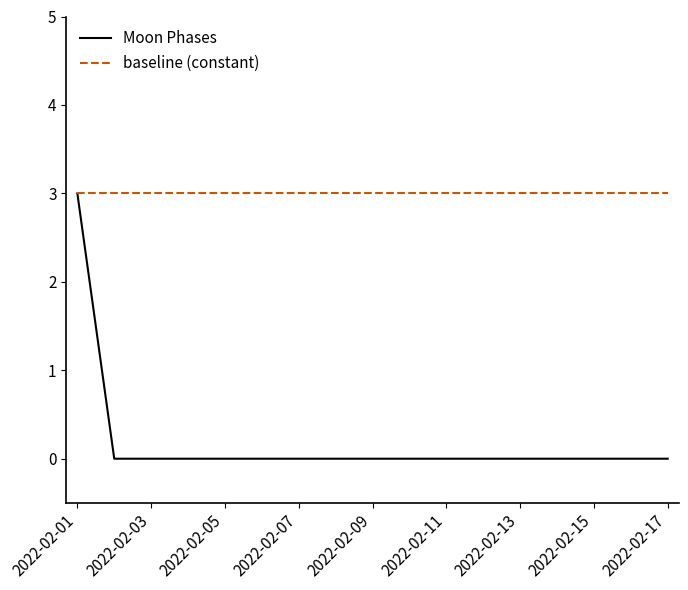

Count the number of data series in this chart.

2